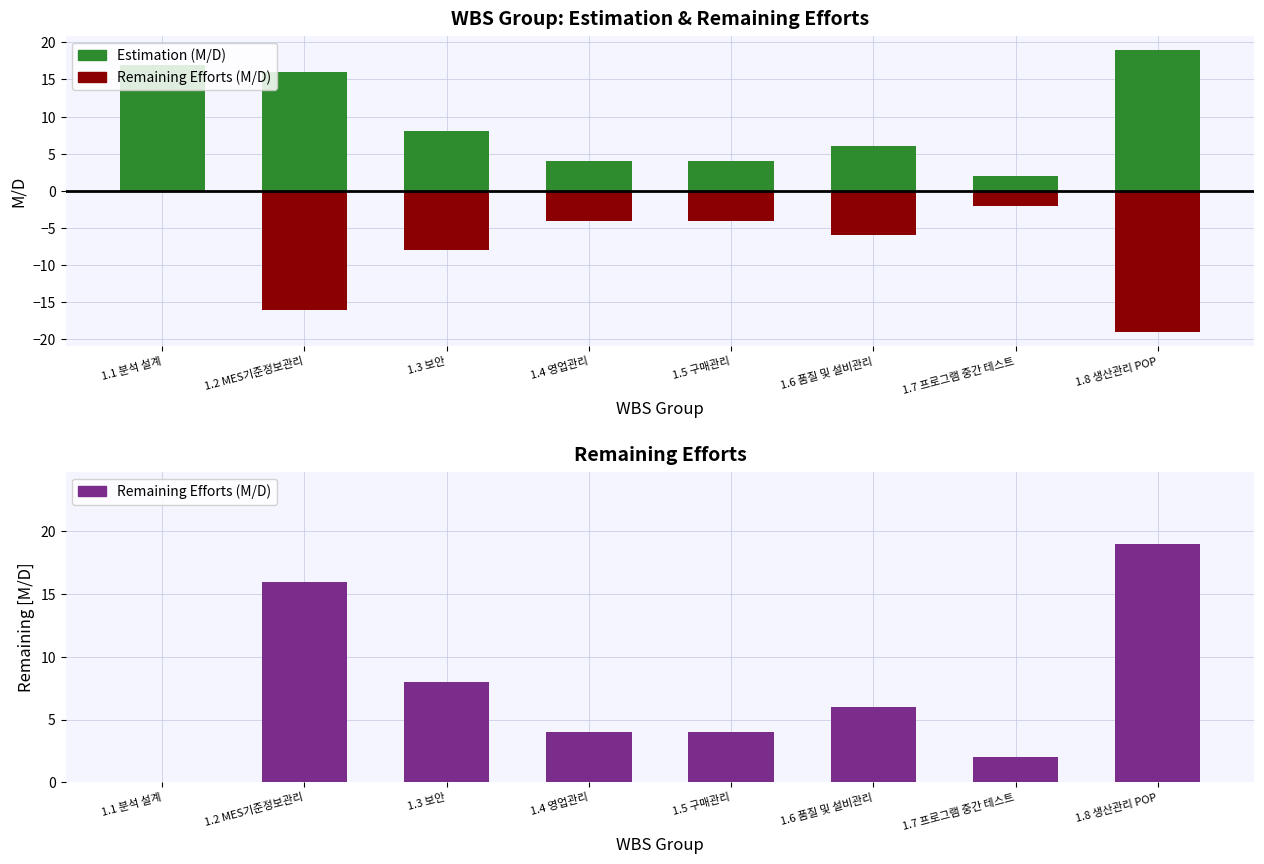

What is the sum of all Remaining values?

-59